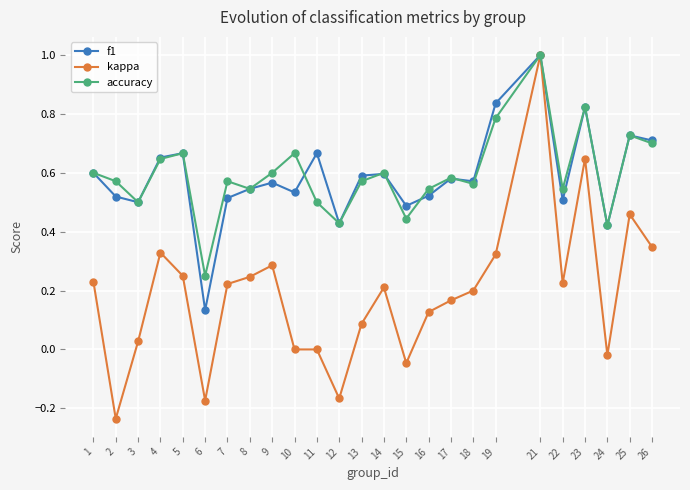

What is the greatest value displayed?

1.0